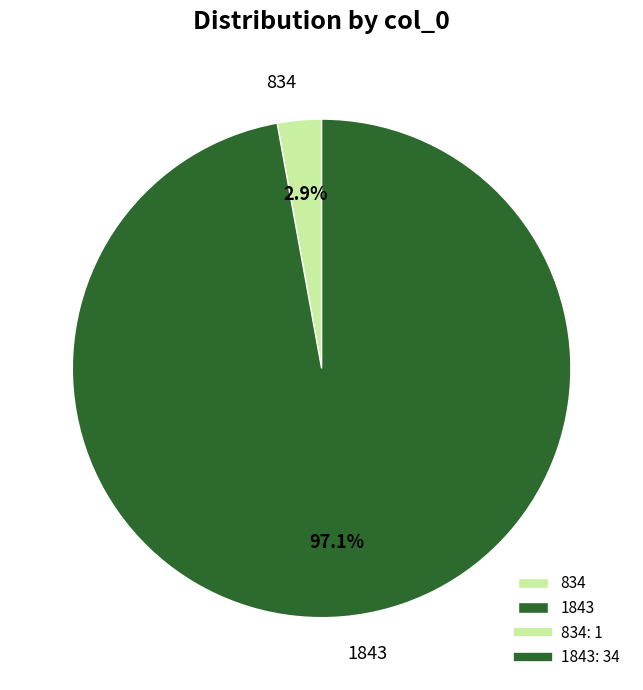

How many slices are in this pie chart?

2